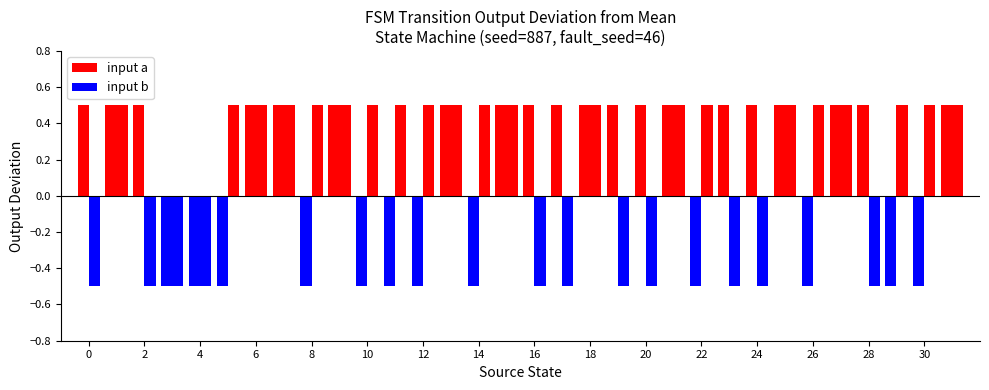

Count the number of categories in the chart.

32